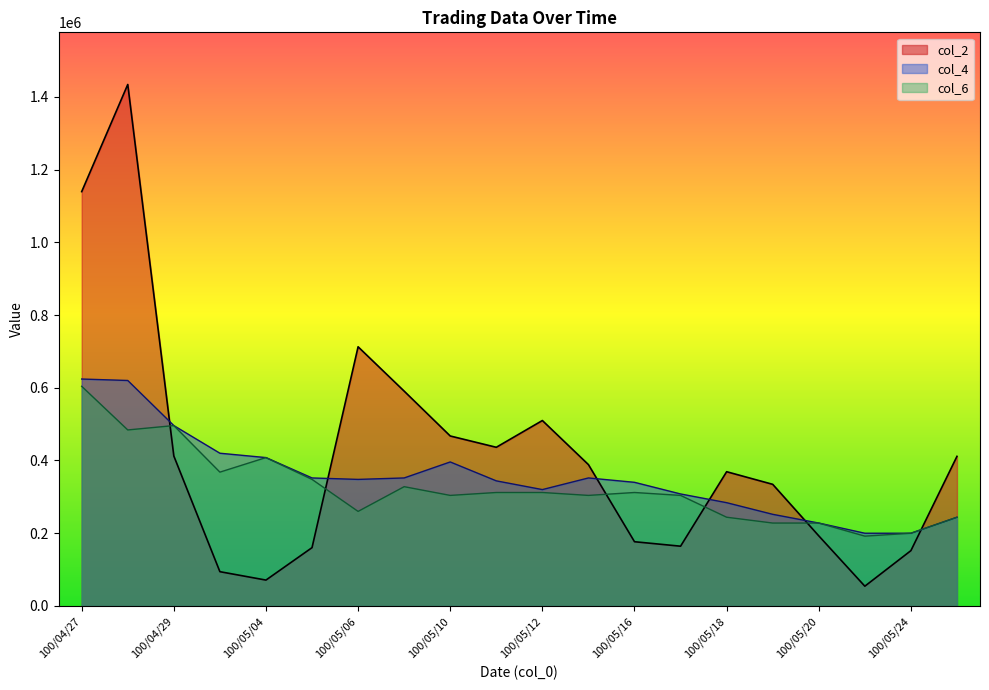

How many values in the col_6 series are below 312000?

10